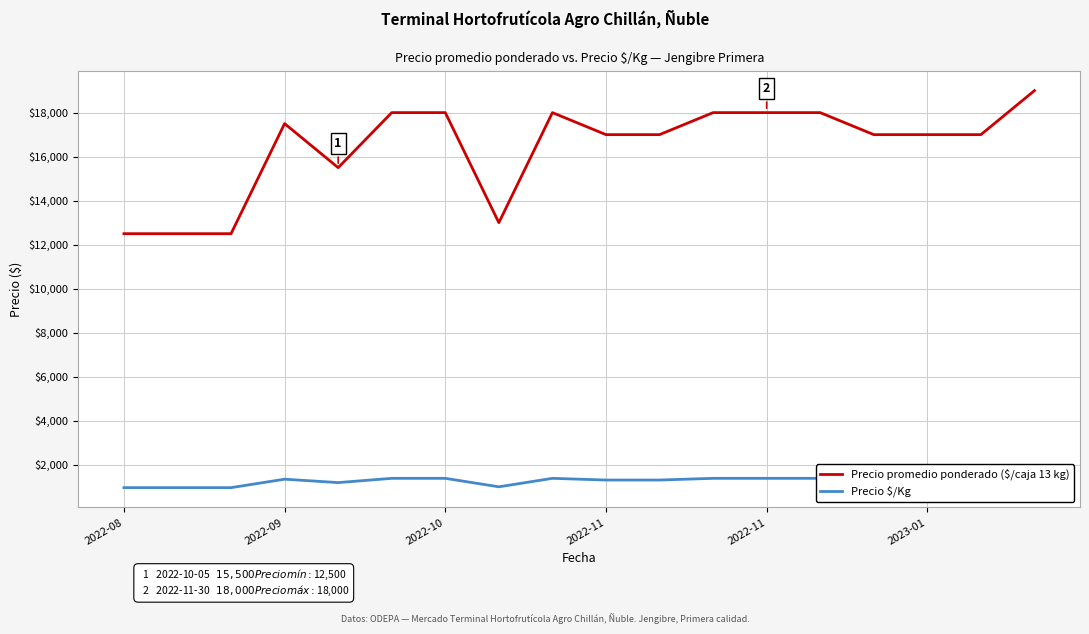

Is this an area chart (filled region under the line)?

No